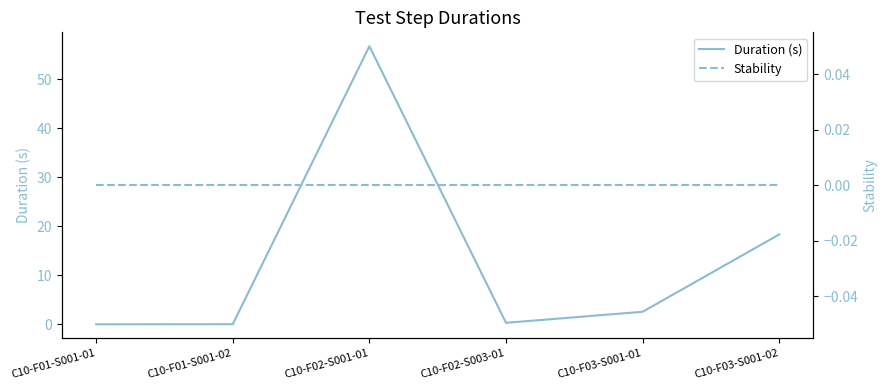

Which series has the largest total across all categories?

Duration (s)